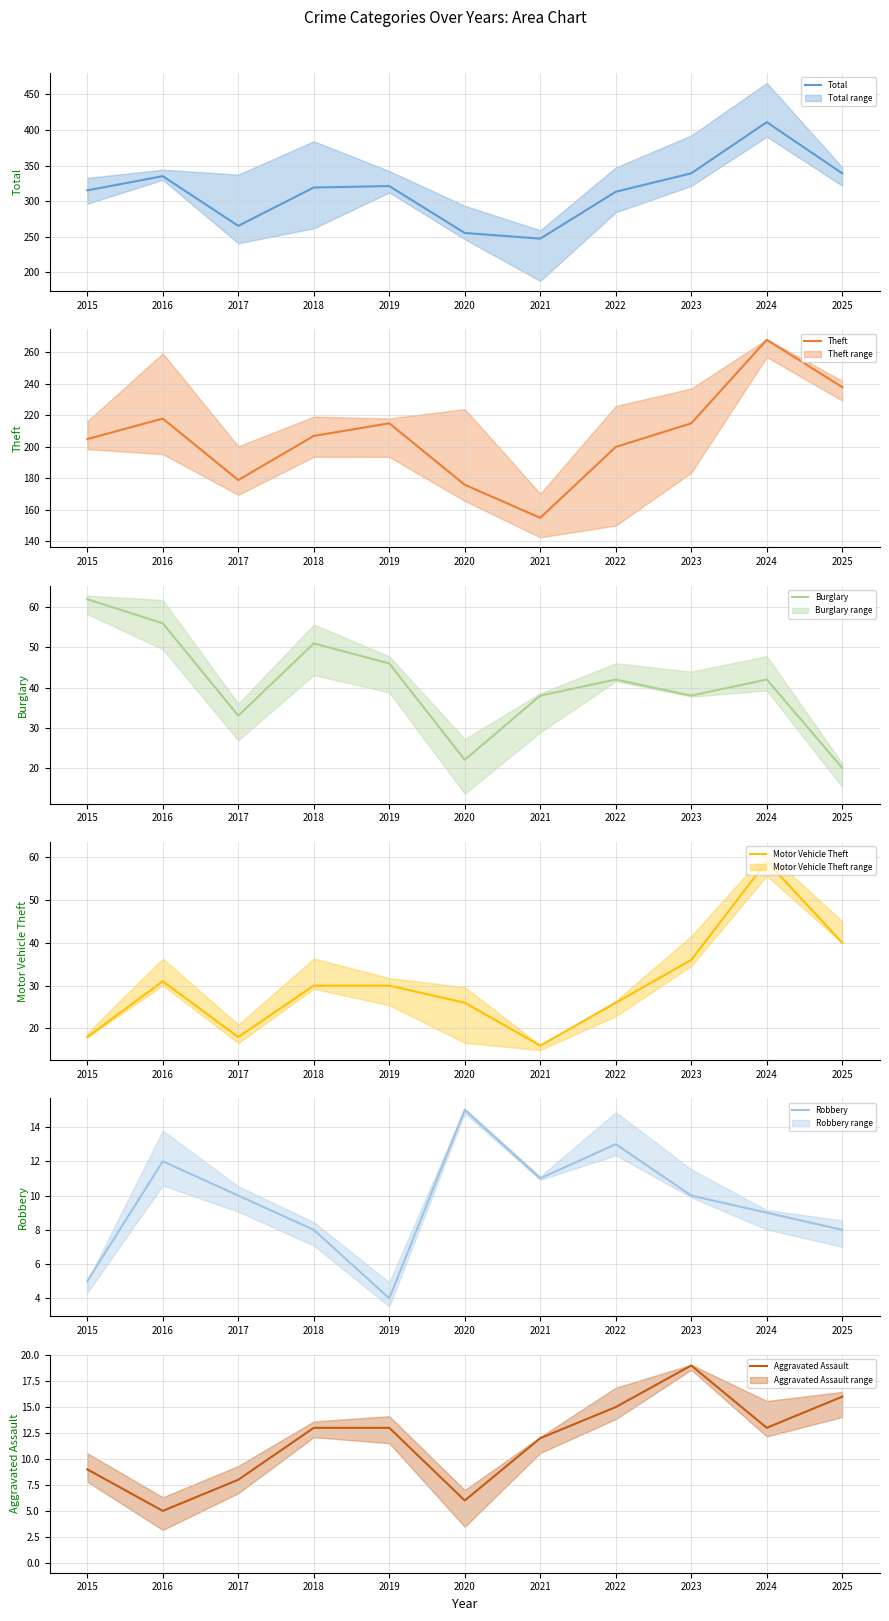

Is it true that Theft equals 268 at 2024?

True